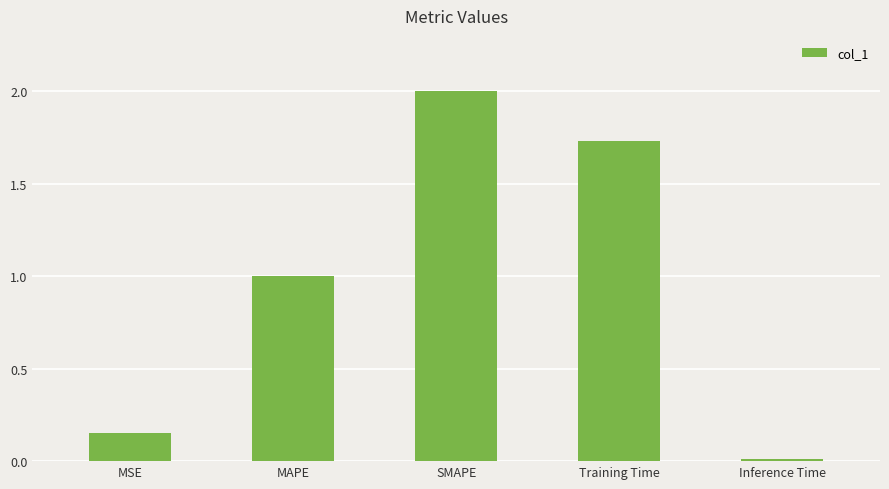

Between MAPE and Training Time, which is larger?

Training Time